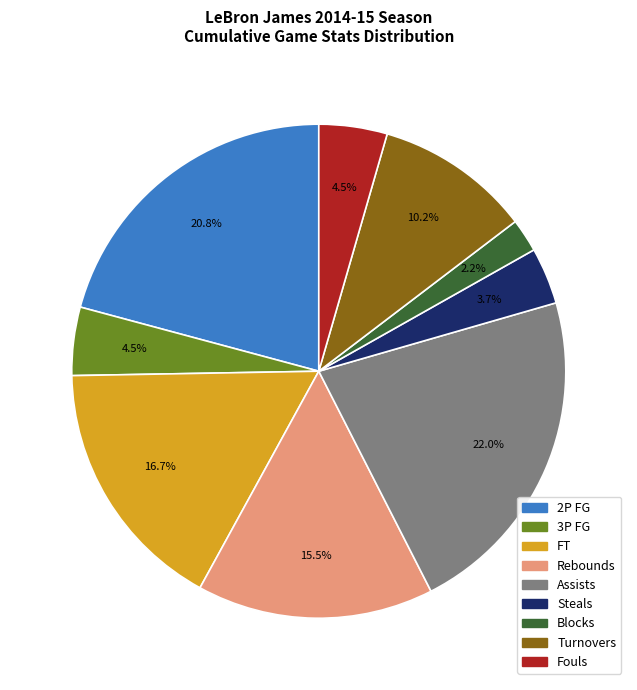

How many slices are in this pie chart?

9